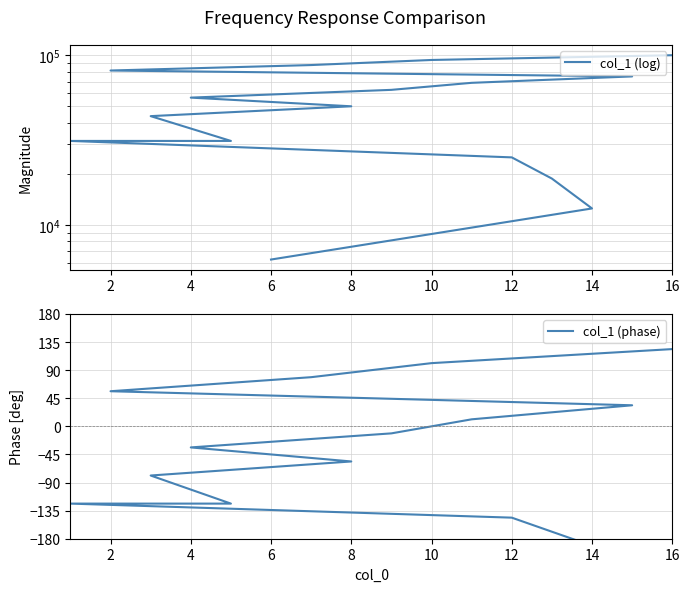

True or false: col_1 (log) and col_1 (phase) intersect in this chart.

False